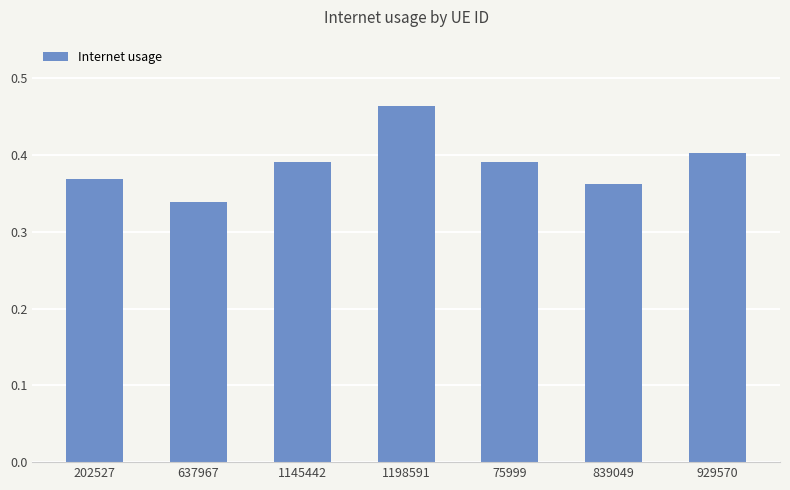

What is the difference between the maximum and minimum values?

0.1